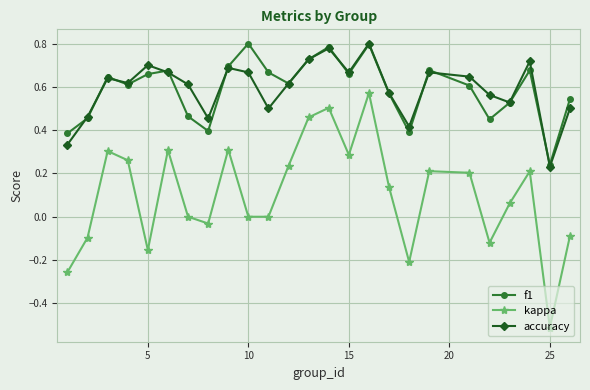

Which series has the widest spread of values?

kappa